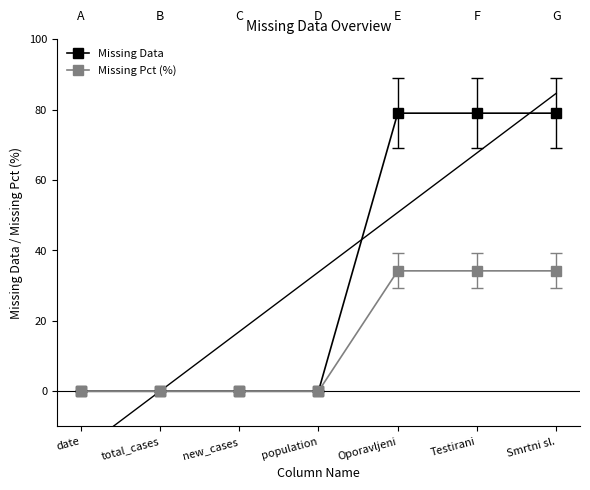

Which series changed the most between population and Smrtni sl.?

Missing Data